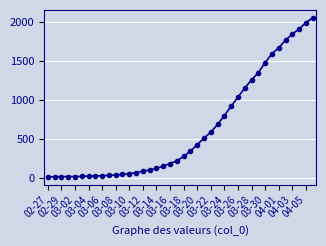

What is the difference between the maximum and second lowest values?

2034